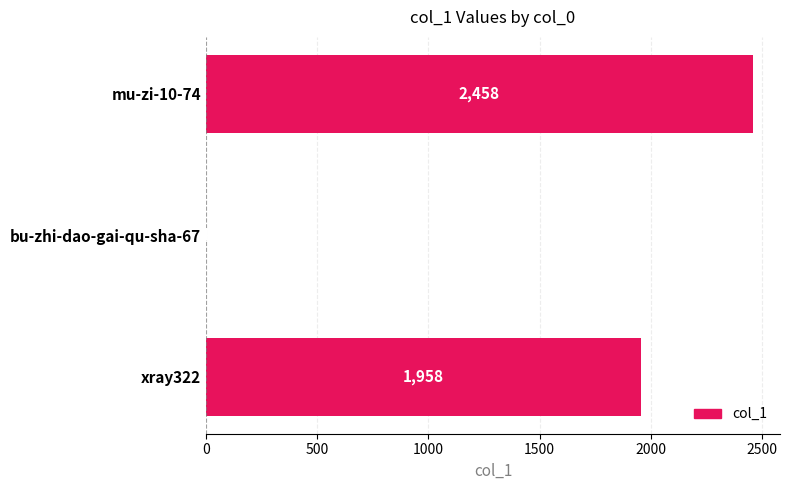

What is the sum of the values at xray322 and bu-zhi-dao-gai-qu-sha-67?

1959